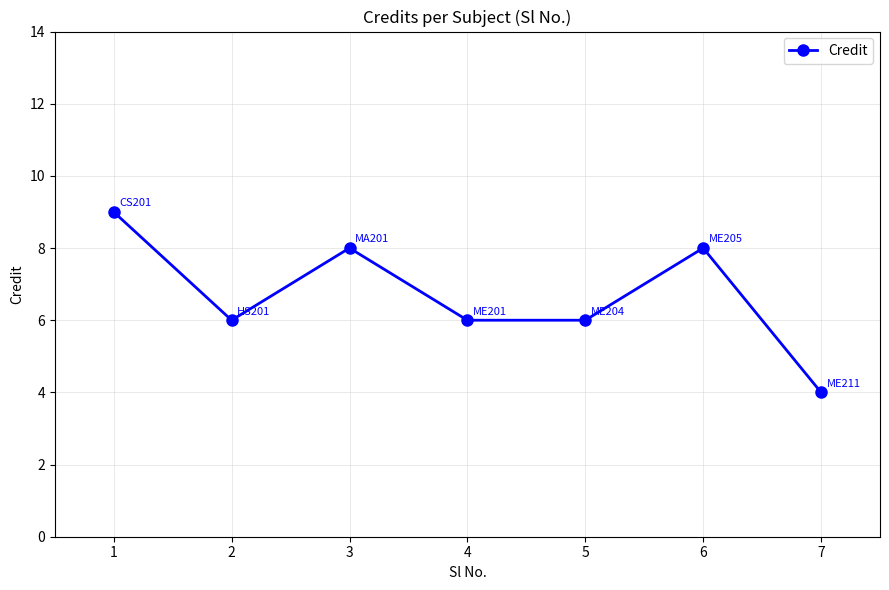

Between 1 and 5, which is larger?

1